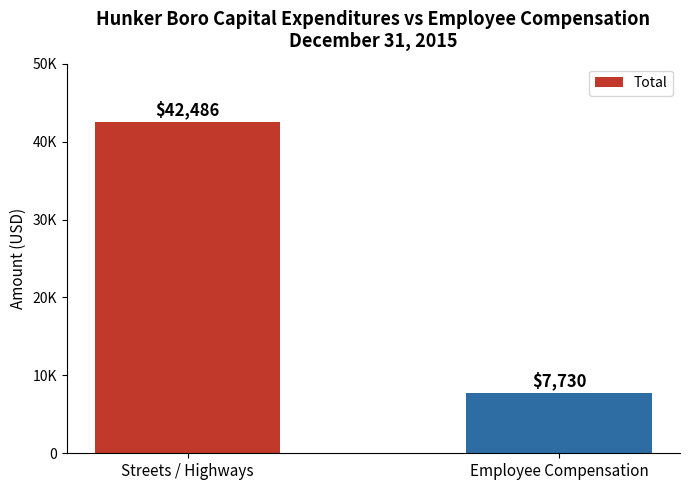

What value does the data have at Employee Compensation?

7730